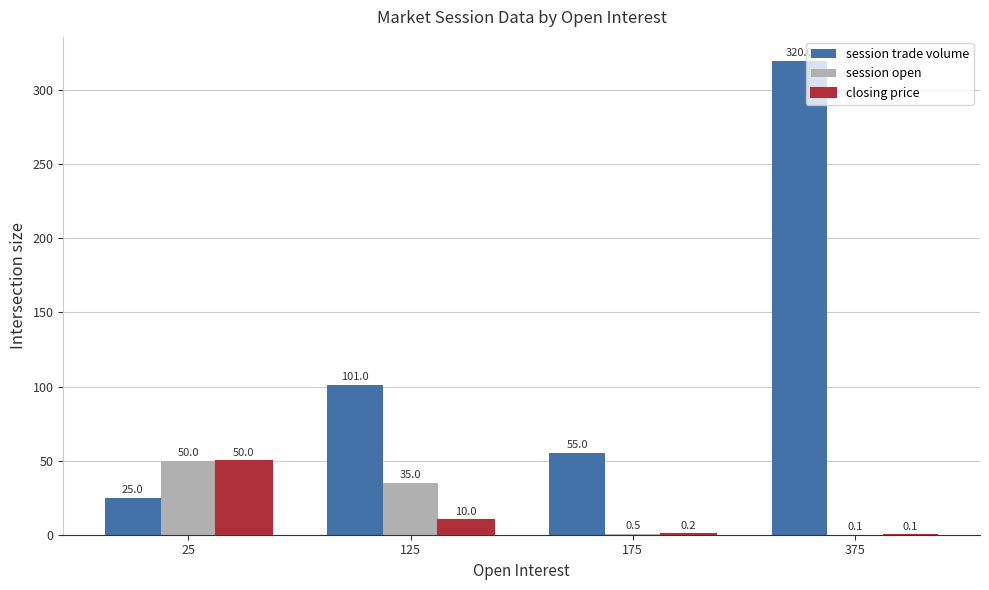

Is the value of session open at 175 greater than the value of closing price at 375?

Yes